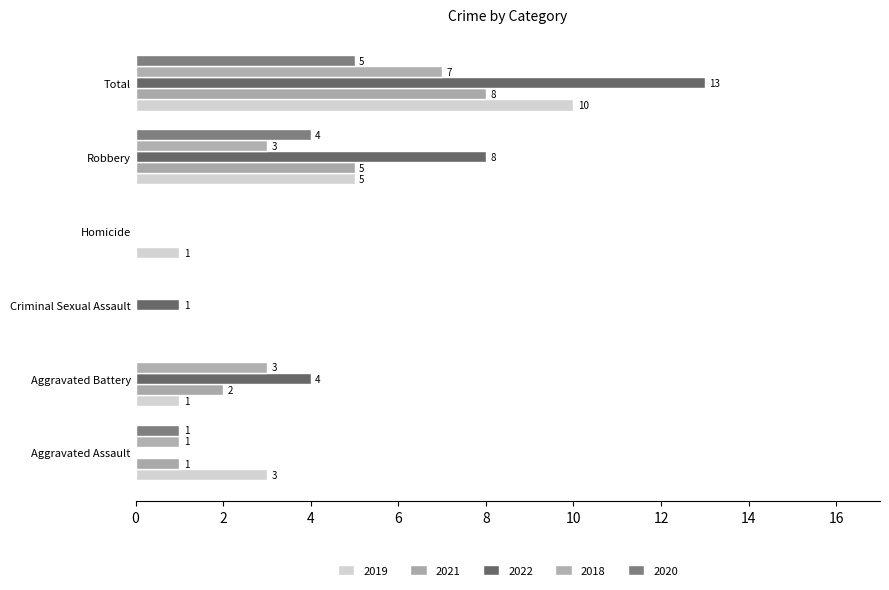

Count the 2019 values in the range 1 to 5.

4